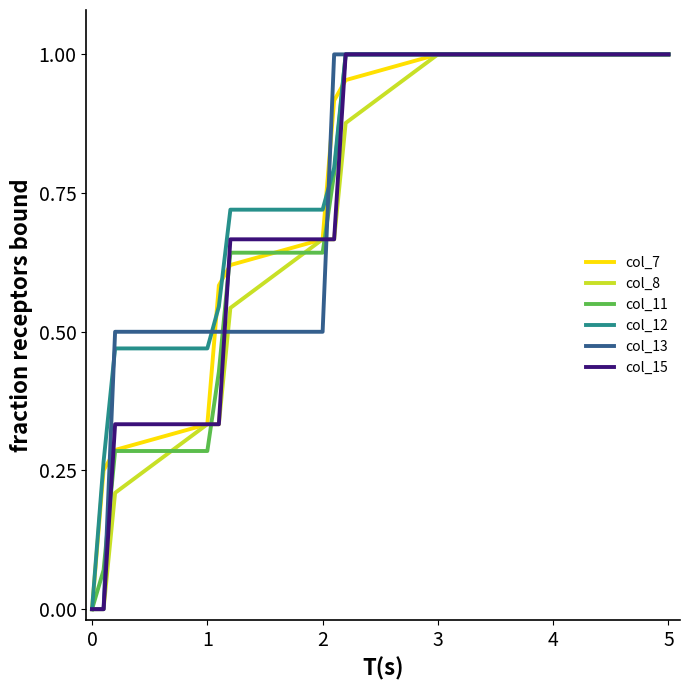

How many series are shown in this chart?

6